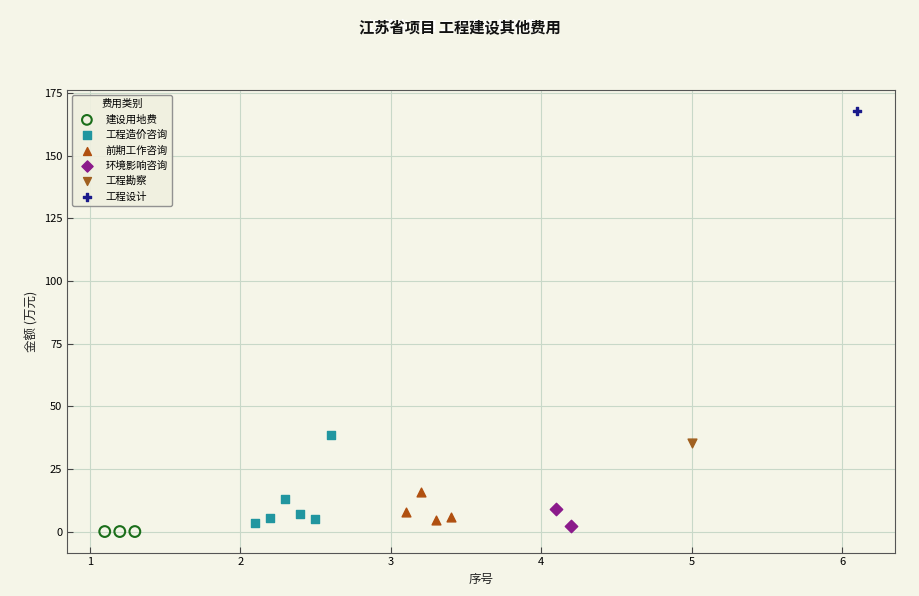

What are all the series names shown in the legend?

建设用地费, 工程造价咨询, 前期工作咨询, 环境影响咨询, 工程勘察, 工程设计